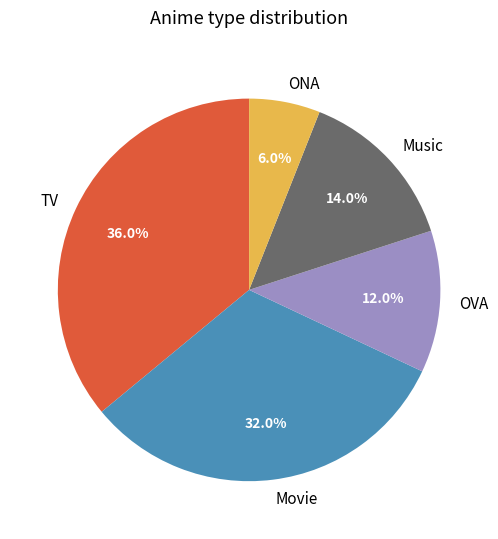

To the nearest percent, what portion does OVA represent?

12%